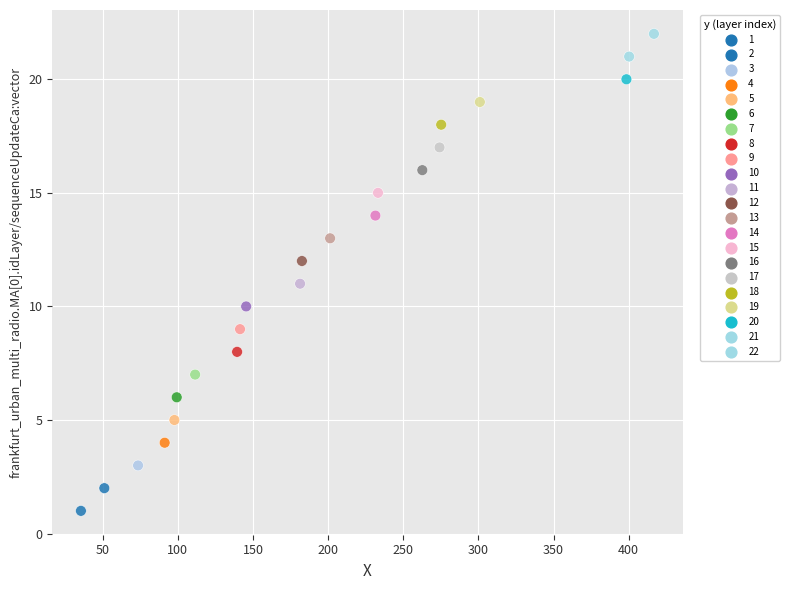

What is the range of Y values (max minus min)?

21